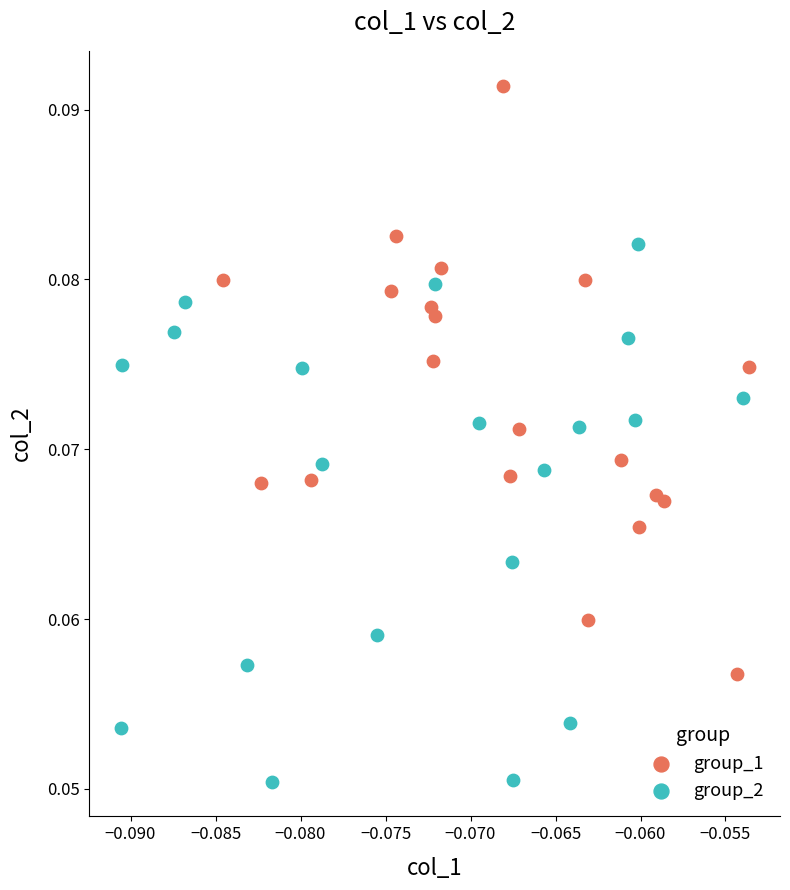

Which series reaches the maximum Y coordinate?

group_1